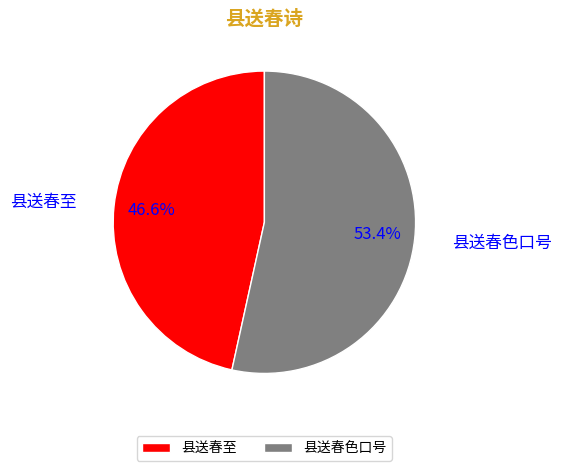

Approximately how many times larger is the value at 县送春色口号 compared to 县送春至?

1.1